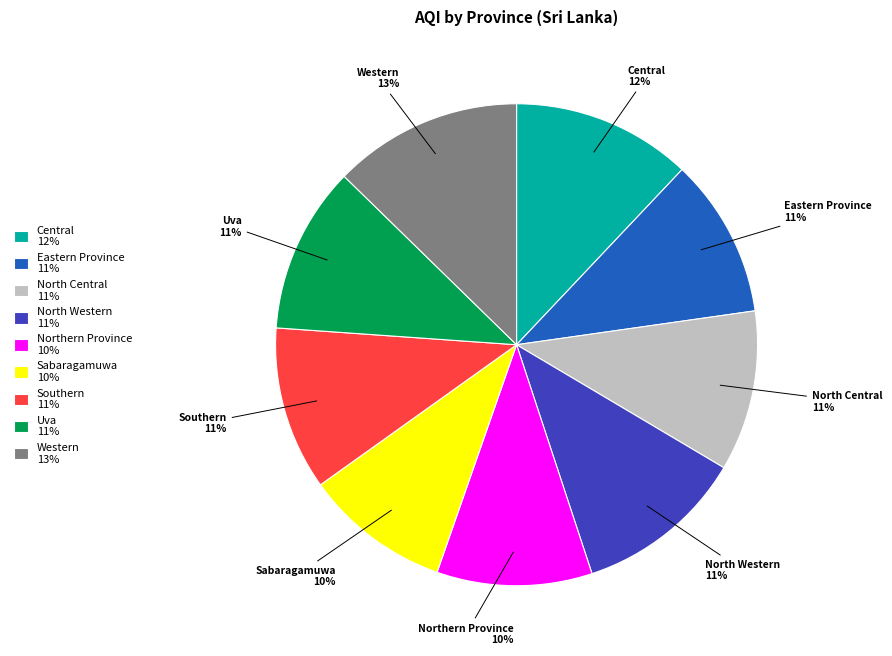

Do Eastern Province 11% and Southern 11% together represent more than half of the pie?

No